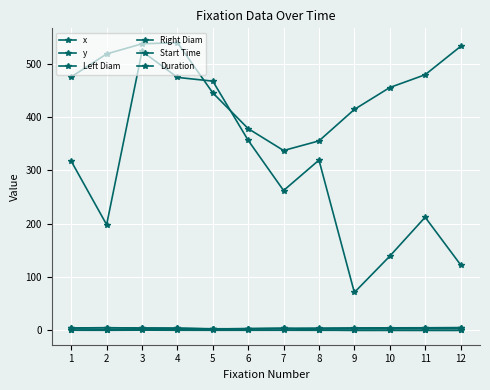

Reading left to right, transcribe all the data shown in this chart.

x: 1=475.0	2=518.0	3=537.0	4=539.0	5=445.0	6=378.0	7=337.0	8=355.0	9=414.0	10=455.0	11=479.0	12=532.0
y: 1=317.0	2=198.0	3=523.0	4=474.0	5=467.0	6=356.0	7=262.0	8=319.0	9=71.0	10=139.0	11=212.0	12=123.0
Left Diam: 1=4.4	2=5.0	3=4.2	4=3.9	5=3.0	6=2.9	7=3.8	8=0.6	9=0.0	10=0.0	11=0.0	12=0.0
Right Diam: 1=4.2	2=4.7	3=4.4	4=4.1	5=2.4	6=3.4	7=3.9	8=4.2	9=4.6	10=4.7	11=4.8	12=5.2
Start Time: 1=0.5	2=1.0	3=1.9	4=2.3	5=2.5	6=2.6	7=2.8	8=3.0	9=3.3	10=3.4	11=3.6	12=3.9
Duration: 1=0.2	2=0.1	3=0.4	4=0.2	5=0.1	6=0.2	7=0.2	8=0.1	9=0.1	10=0.2	11=0.1	12=0.1